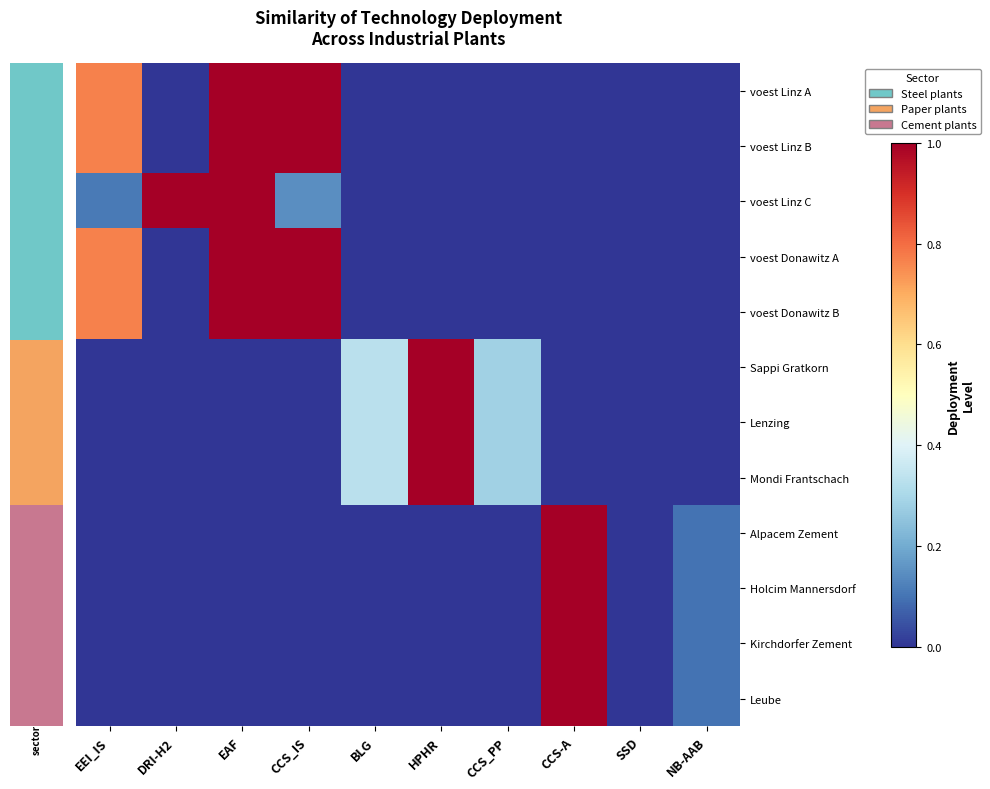

At CCS_IS, list the series in order from largest to smallest.

voest Linz A, voest Linz B, voest Donawitz A, voest Donawitz B, voest Linz C, Sappi Gratkorn, Lenzing, Mondi Frantschach, Alpacem Zement, Holcim Mannersdorf, Kirchdorfer Zement, Leube